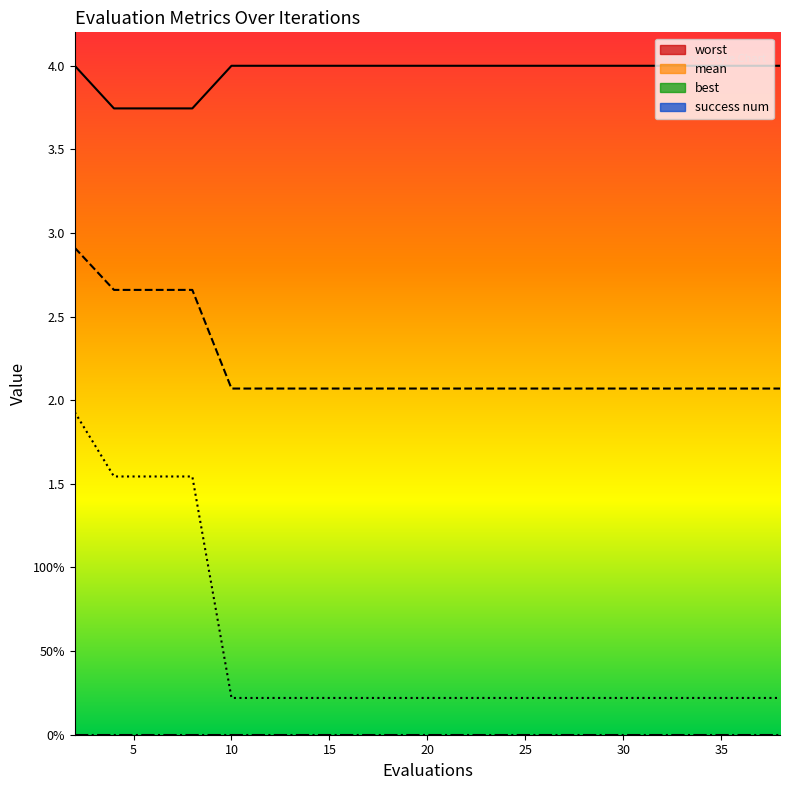

True or false: mean and worst cross at least once.

False